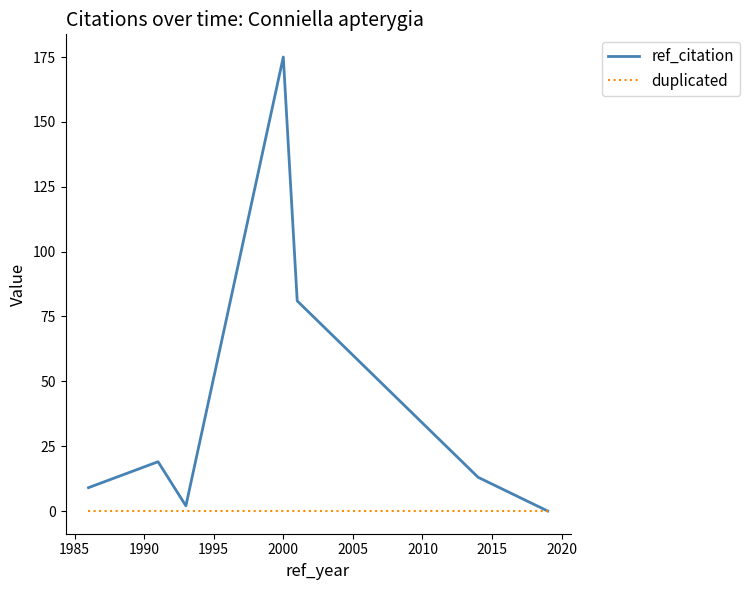

Reading right to left, list all the values displayed in this chart.

ref_citation: 0	13	81	175	2	19	9
duplicated: 0	0	0	0	0	0	0